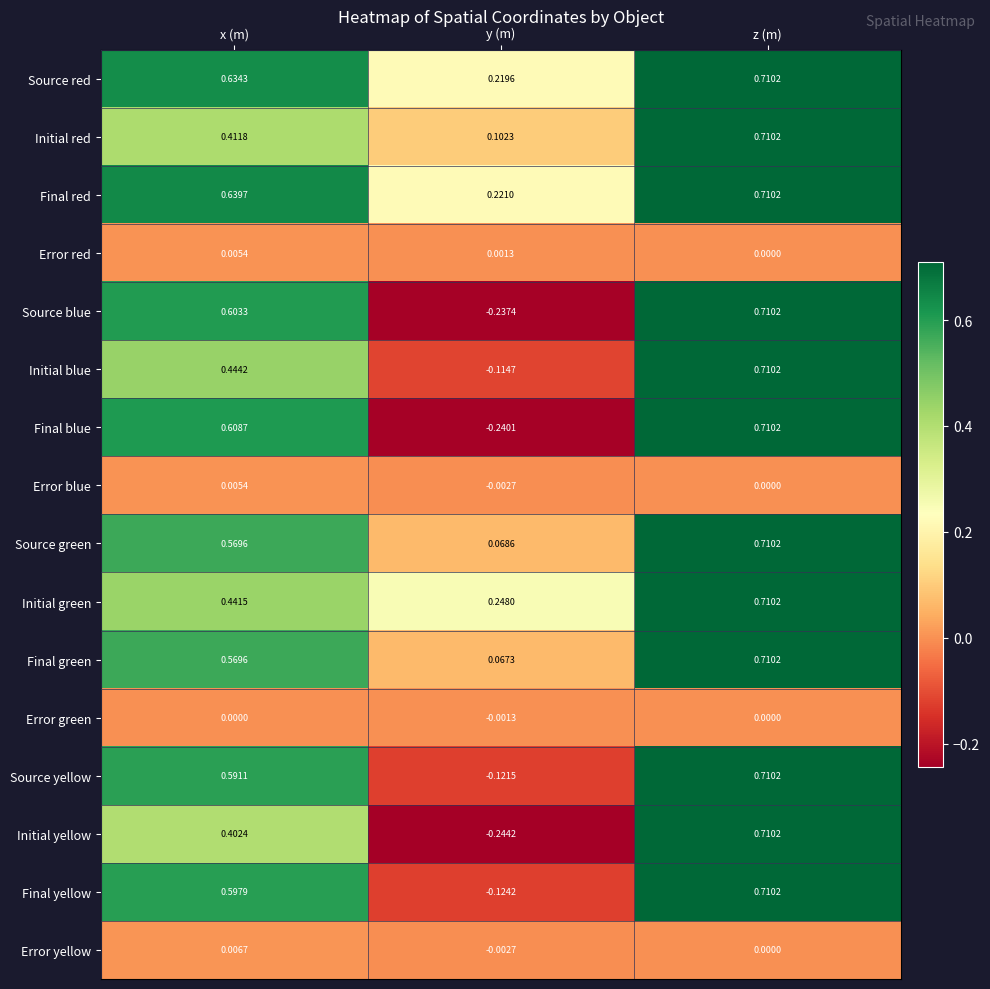

Which series has the largest total across all categories?

Final red